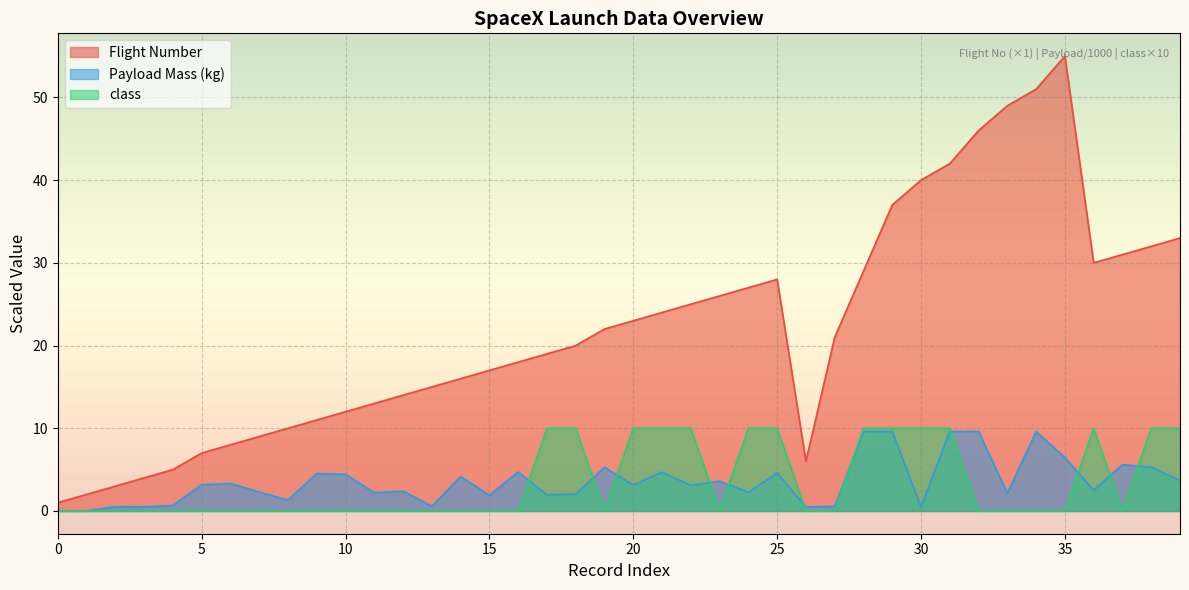

Reading right to left, list all the values displayed in this chart.

Flight Number: 33.0	32.0	31.0	30.0	55.0	51.0	49.0	46.0	42.0	40.0	37.0	29.0	21.0	6.0	28.0	27.0	26.0	25.0	24.0	23.0	22.0	20.0	19.0	18.0	17.0	16.0	15.0	14.0	13.0	12.0	11.0	10.0	9.0	8.0	7.0	5.0	4.0	3.0	2.0	1.0
Payload Mass (kg): 3.7	5.3	5.6	2.5	6.5	9.6	2.1	9.6	9.6	0.5	9.6	9.6	0.6	0.5	4.6	2.3	3.6	3.1	4.7	3.1	5.3	2.0	2.0	4.7	1.9	4.2	0.6	2.4	2.2	4.4	4.5	1.3	2.3	3.3	3.2	0.7	0.5	0.5	0.0	0.0
class: 10.0	10.0	0.0	10.0	0.0	0.0	0.0	0.0	10.0	10.0	10.0	10.0	0.0	0.0	10.0	10.0	0.0	10.0	10.0	10.0	0.0	10.0	10.0	0.0	0.0	0.0	0.0	0.0	0.0	0.0	0.0	0.0	0.0	0.0	0.0	0.0	0.0	0.0	0.0	0.0